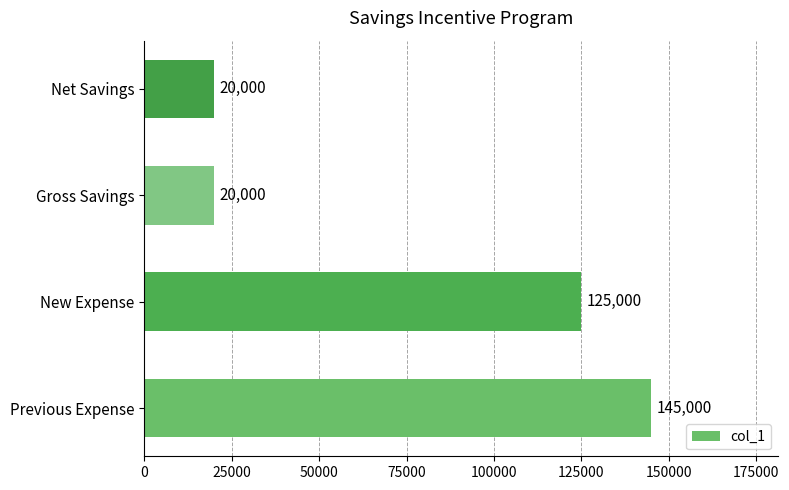

What is the maximum value shown in the chart?

145000